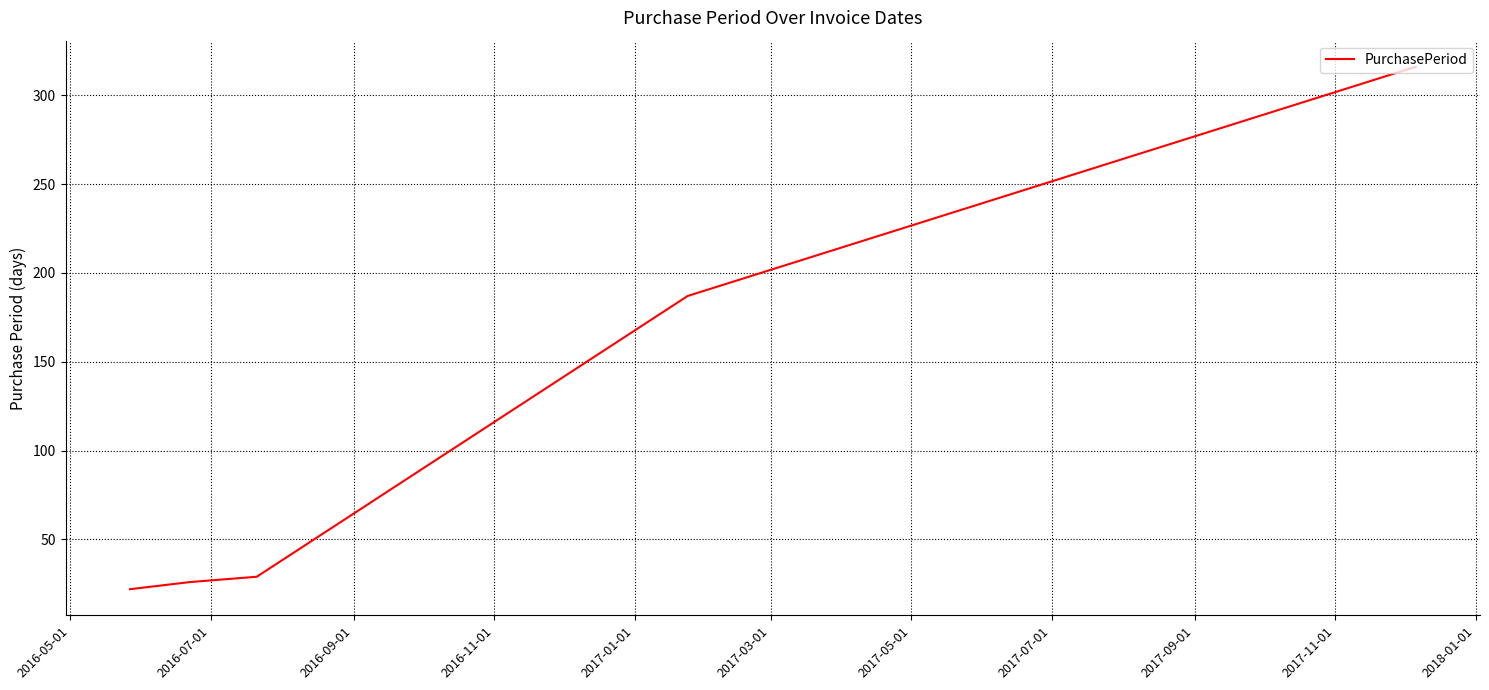

What is the difference between the maximum and minimum values?

294